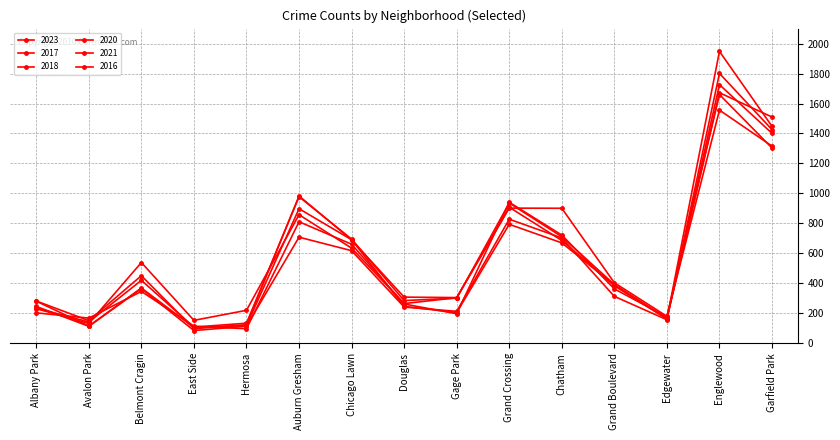

Does the chart have visible grid lines?

Yes